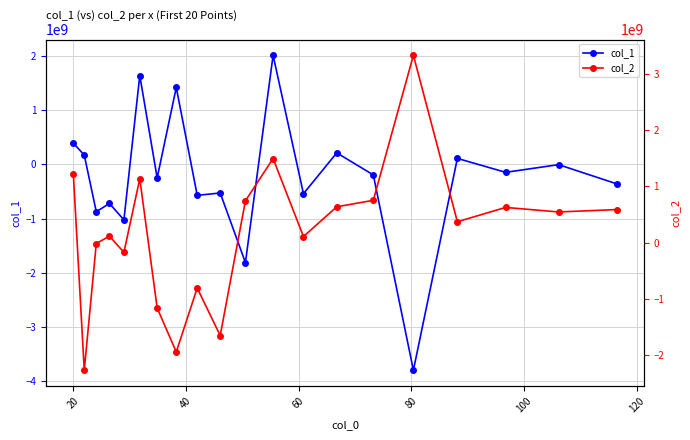

What is the highest value of the col_1 series?

2016893587.8